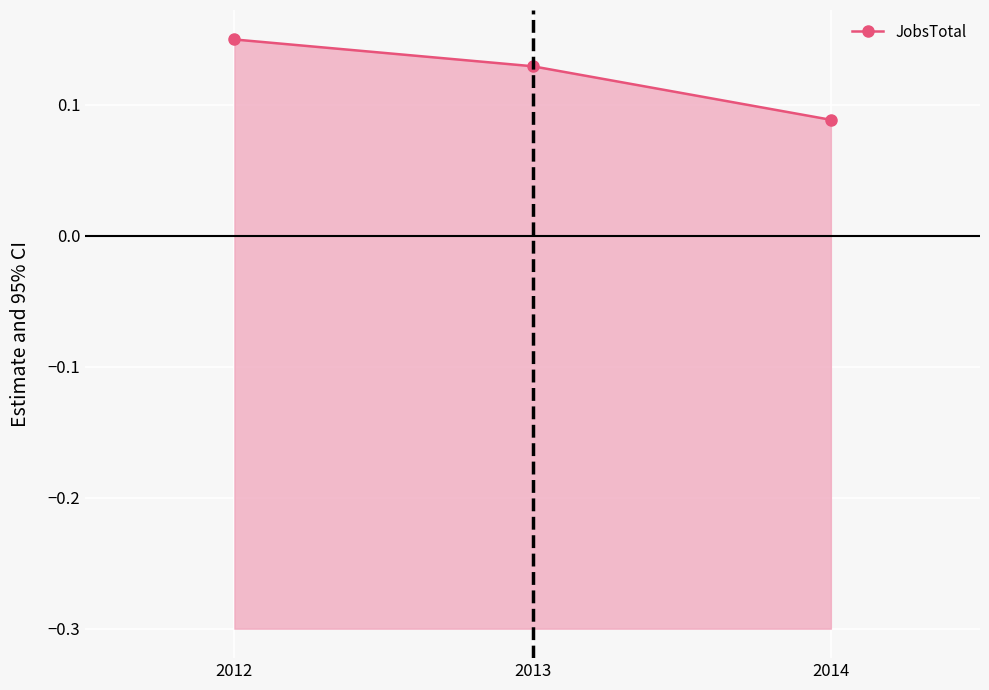

Rank the categories by value from highest to lowest.

2012, 2013, 2014